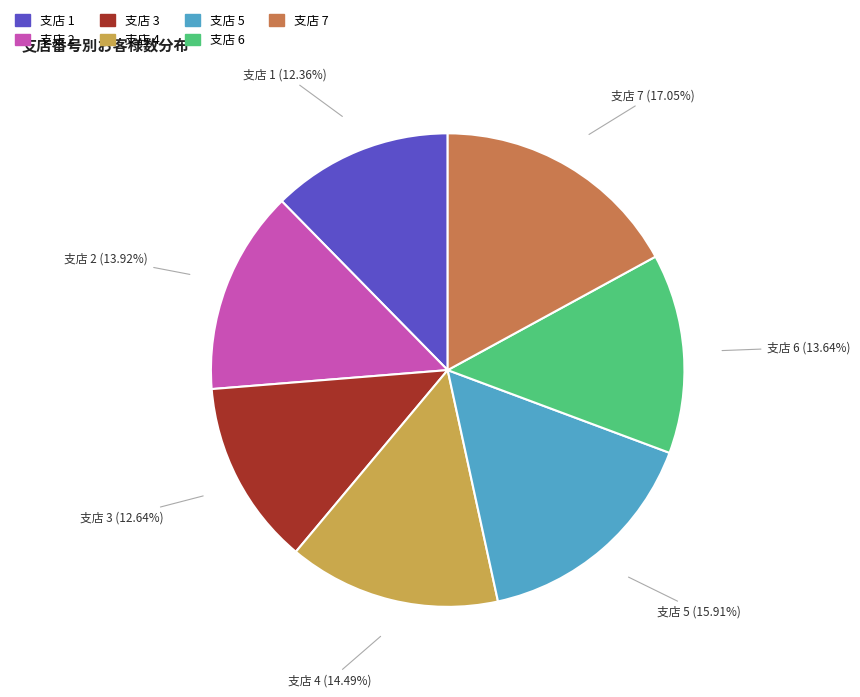

To the nearest percent, what is the average slice percentage?

14%